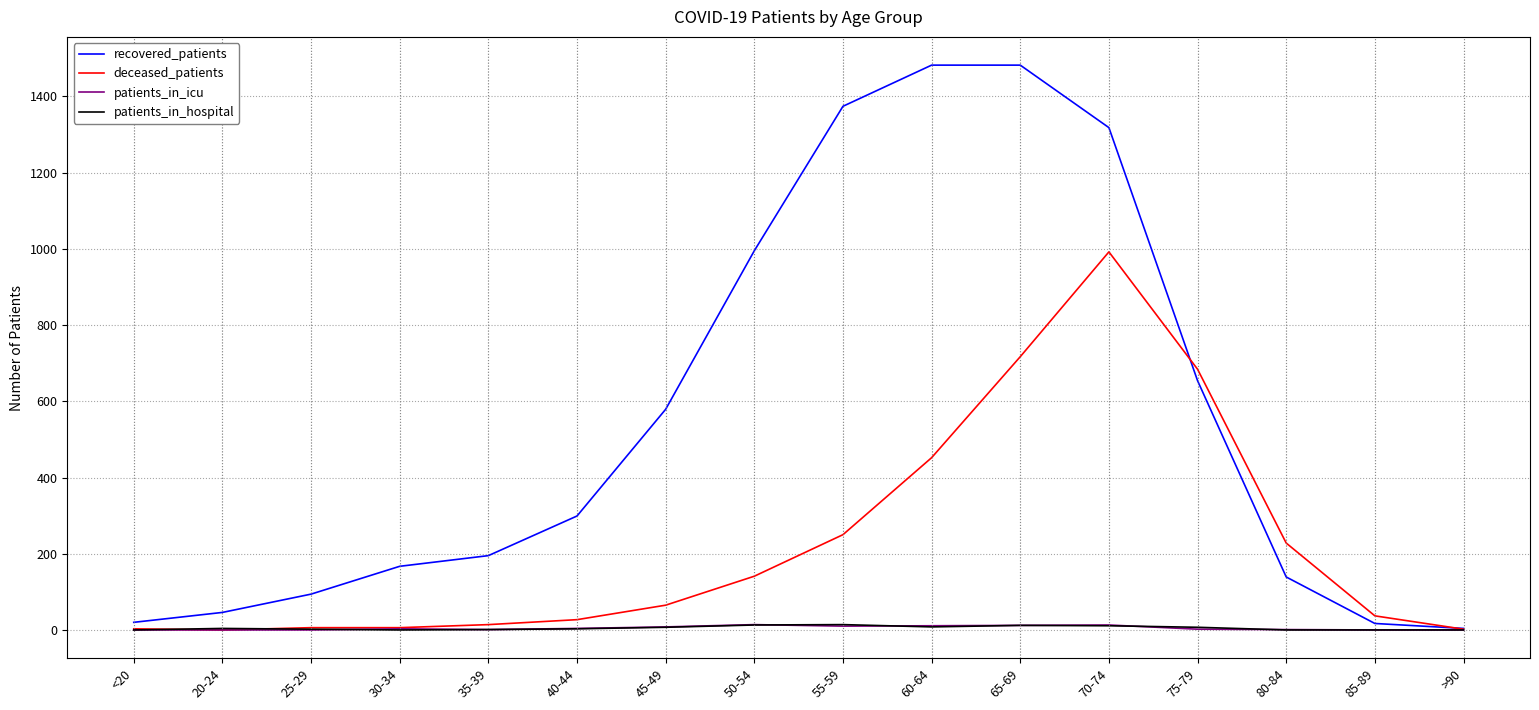

How many categories are shown in the chart?

16